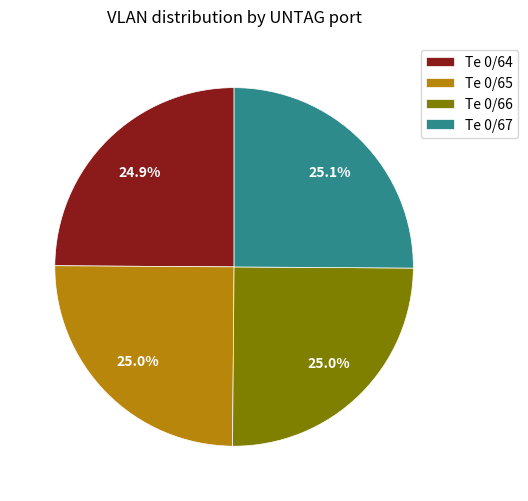

What is the total percentage of Te 0/65 and Te 0/67?

50.1%